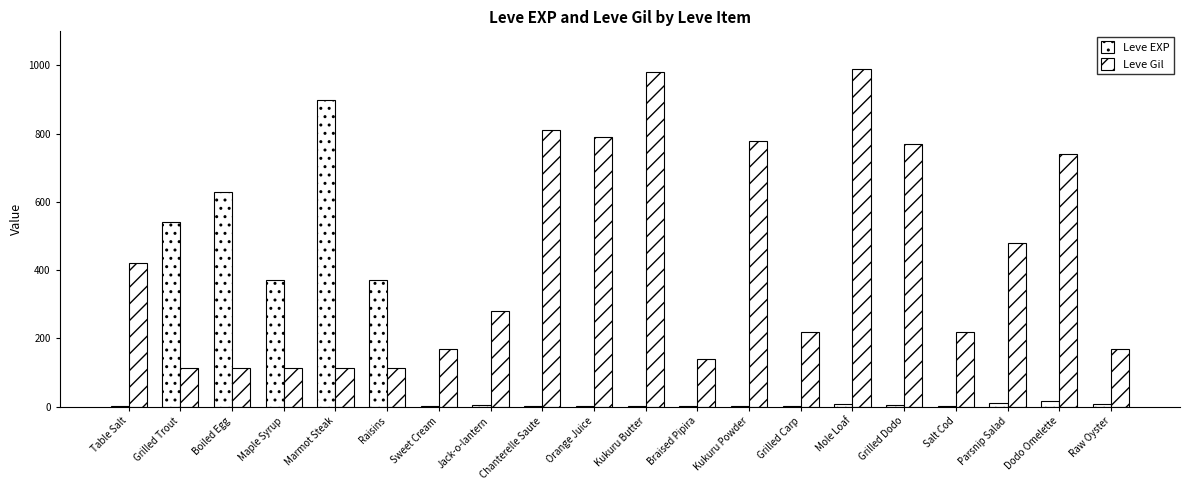

What is the total value across all series at Sweet Cream?

171